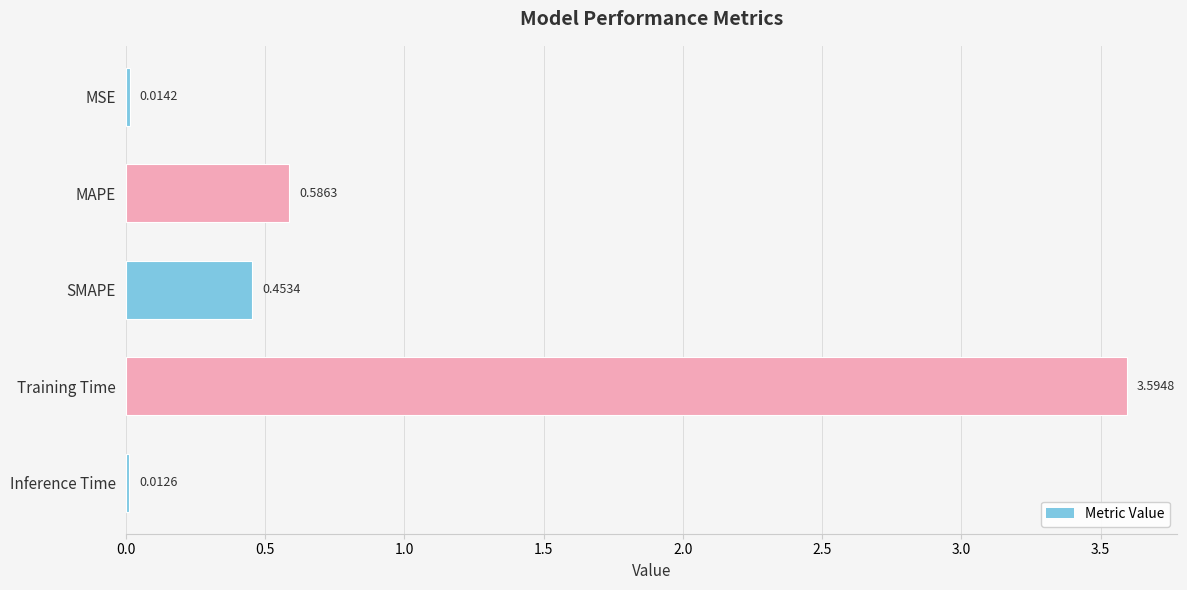

At which label is the value closest to 1?

MAPE